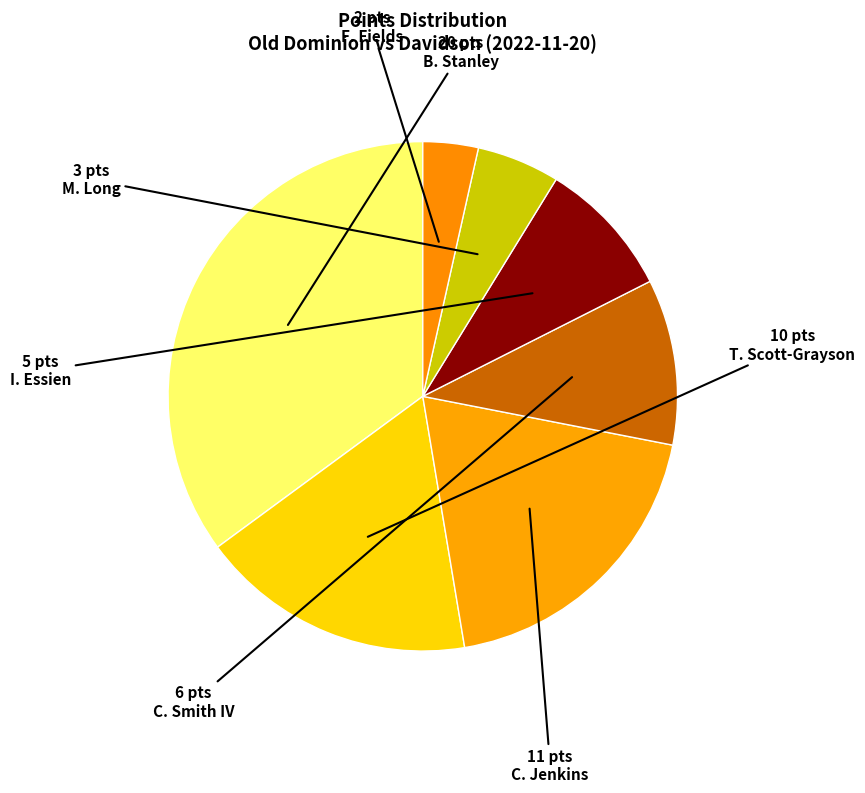

What percentage is the I. Essien slice, to the nearest percent?

9%